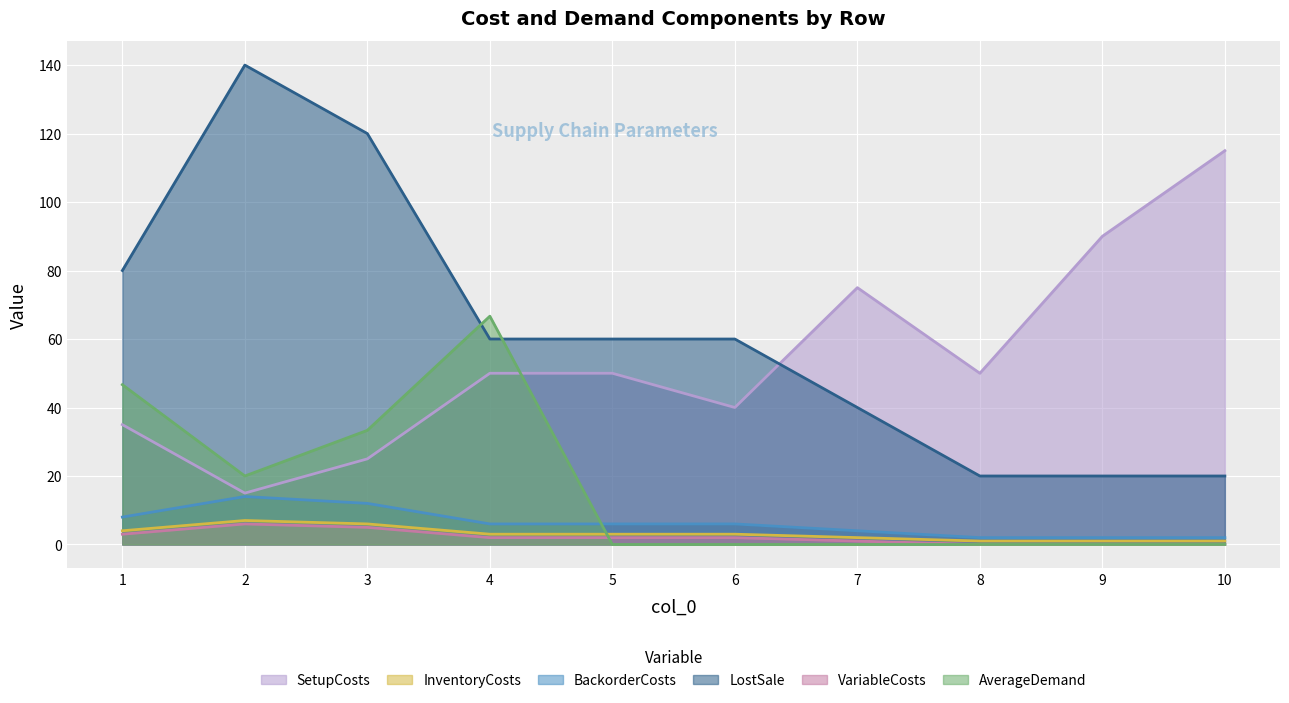

How many lines are shown in the chart?

6